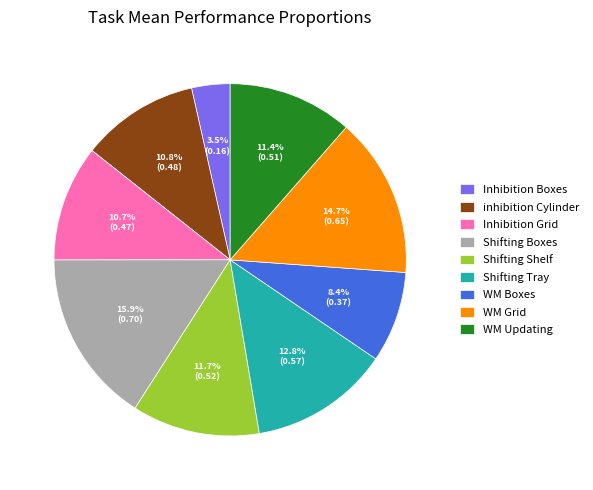

Is it true that inhibition Cylinder is 1% of the pie?

False